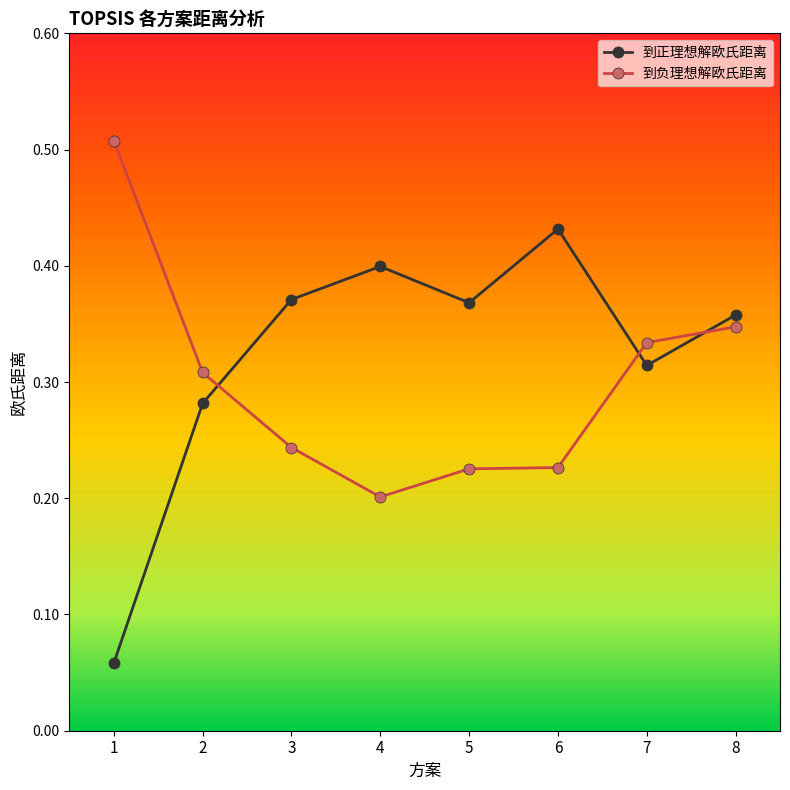

Is the value of 到负理想解欧氏距离 at 8 greater than the value of 到正理想解欧氏距离 at 4?

No